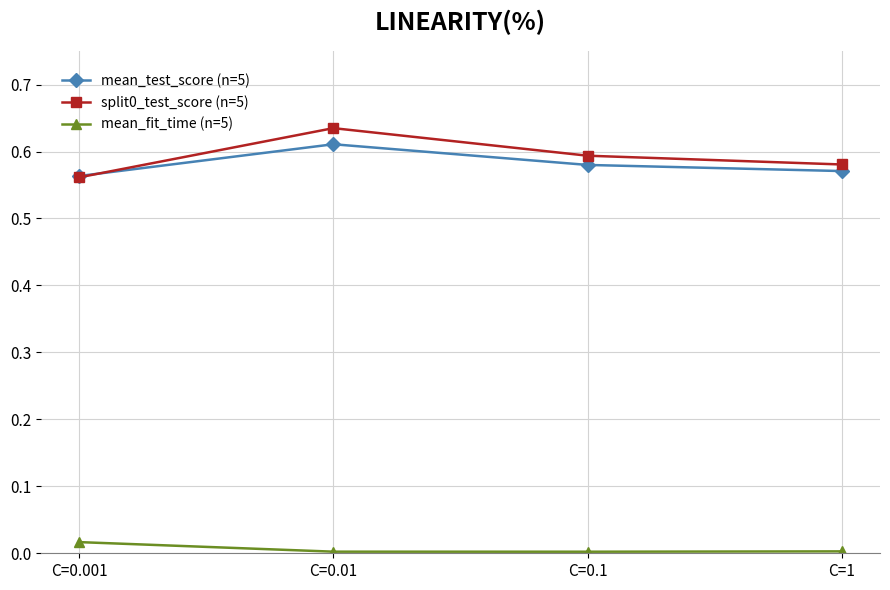

Is it true that split0_test_score (n=5) equals 0.9 at C=0.01?

False